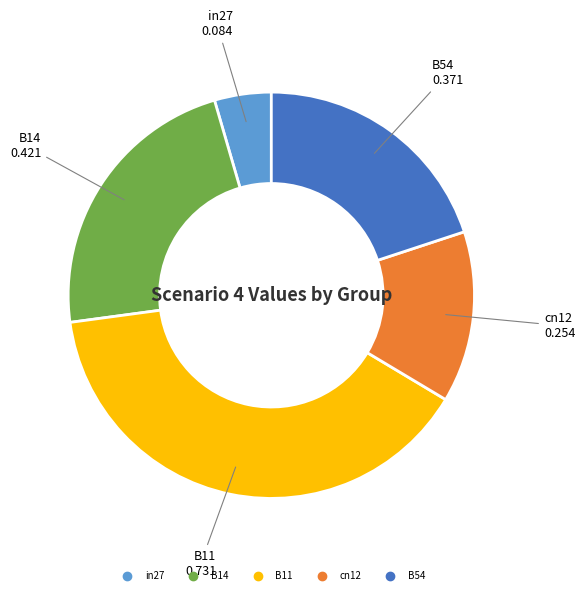

Which slice is the smallest?

in27